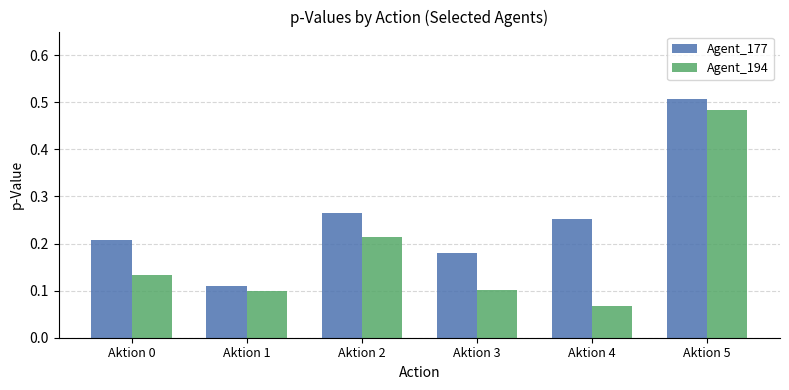

The value of Agent_194 at Aktion 3 is 0.1. True or false?

True